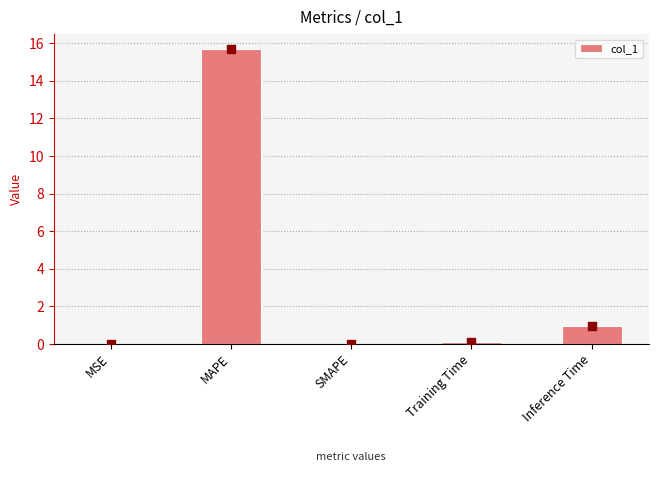

The chart shows a value of 10.2 at SMAPE. True or false?

False